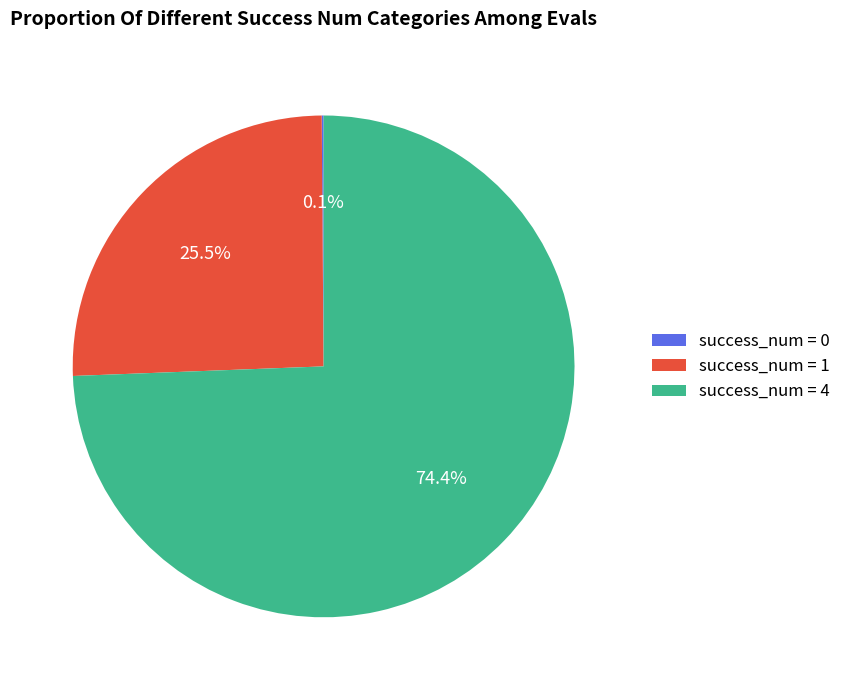

Between success_num = 1 and success_num = 4, which is larger?

success_num = 4